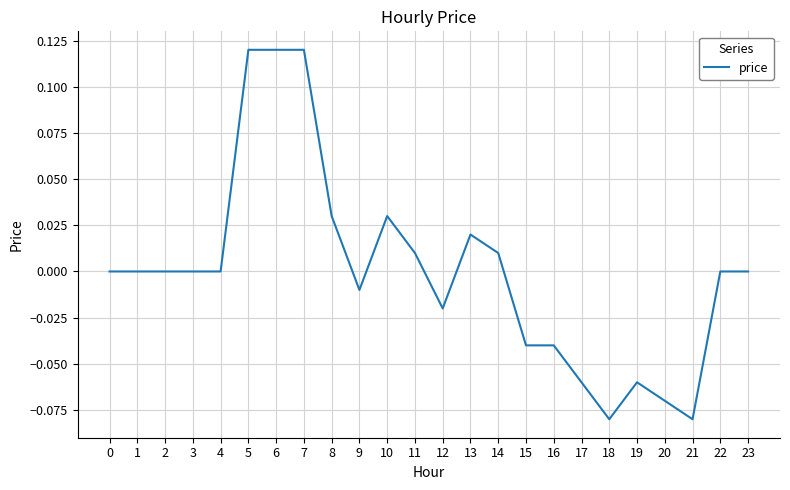

Is it true that the value at 15 is -0.0?

True